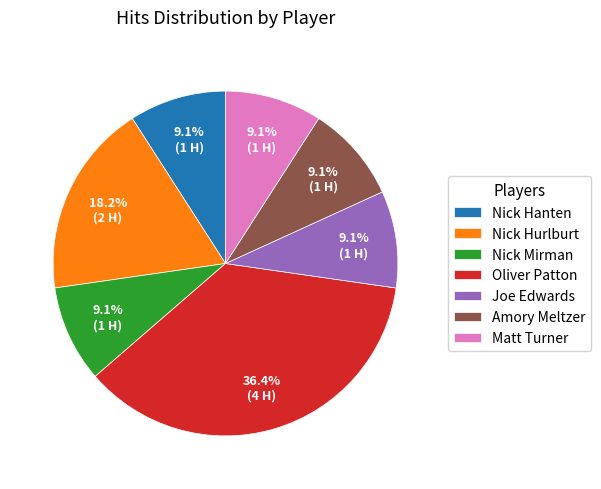

Between Nick Hurlburt and Matt Turner, which is larger?

Nick Hurlburt